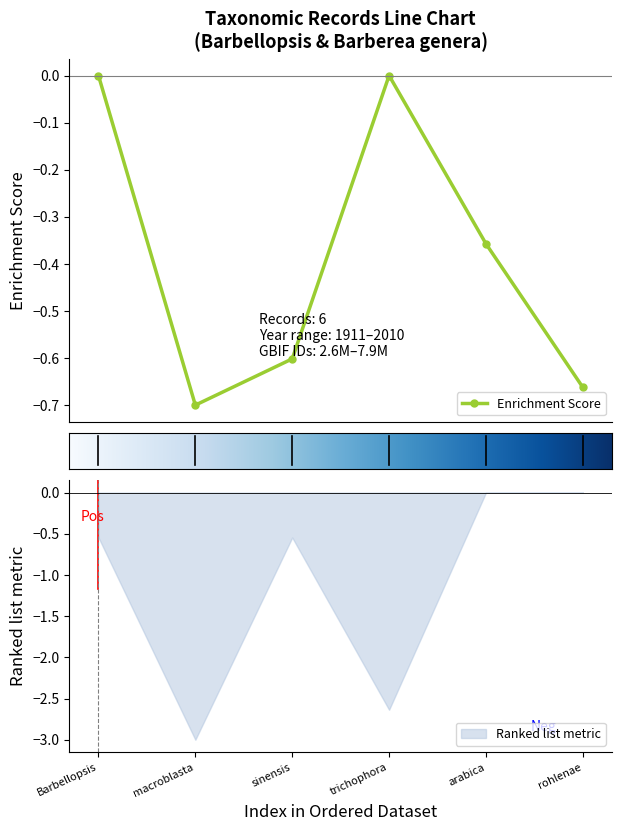

What is the label of the 6th point from the left?

rohlenae